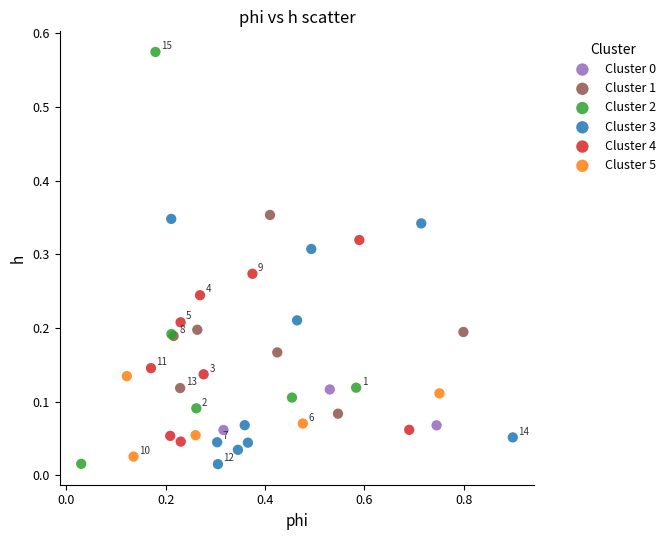

Which series reaches the maximum Y coordinate?

Cluster 2